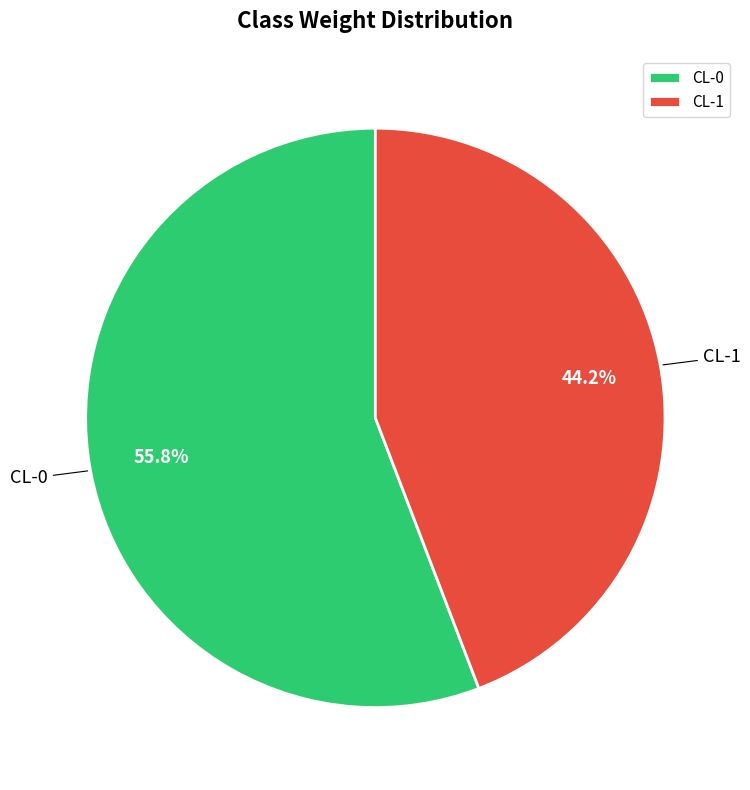

Which slice is the smallest?

CL-1